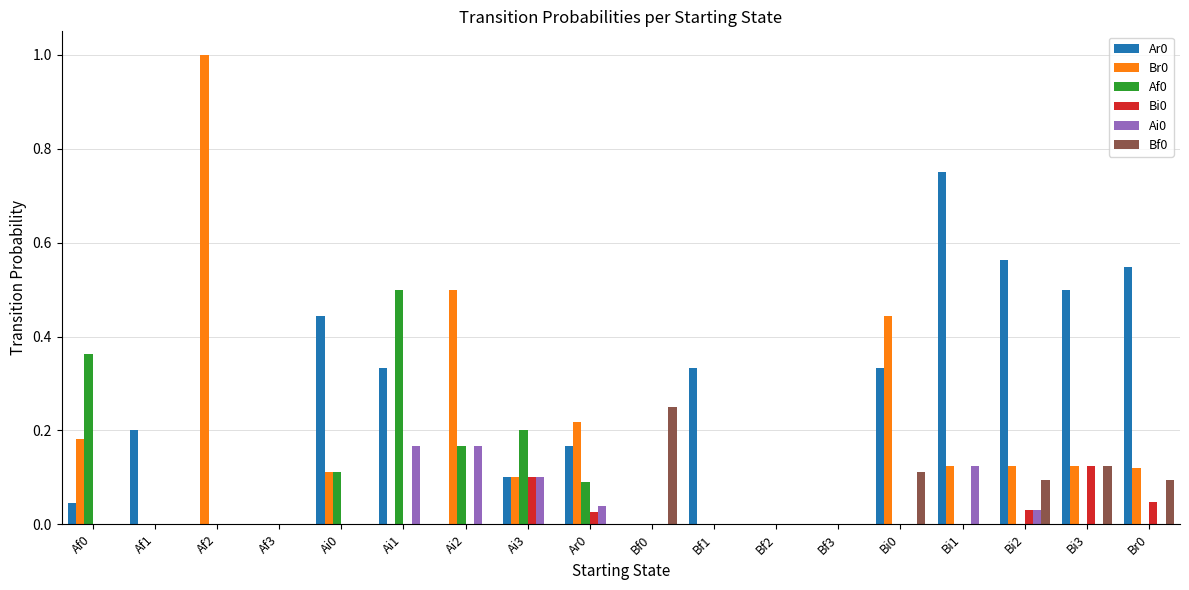

Is the value of Ar0 at Bf2 greater than the value of Af0 at Ai2?

No